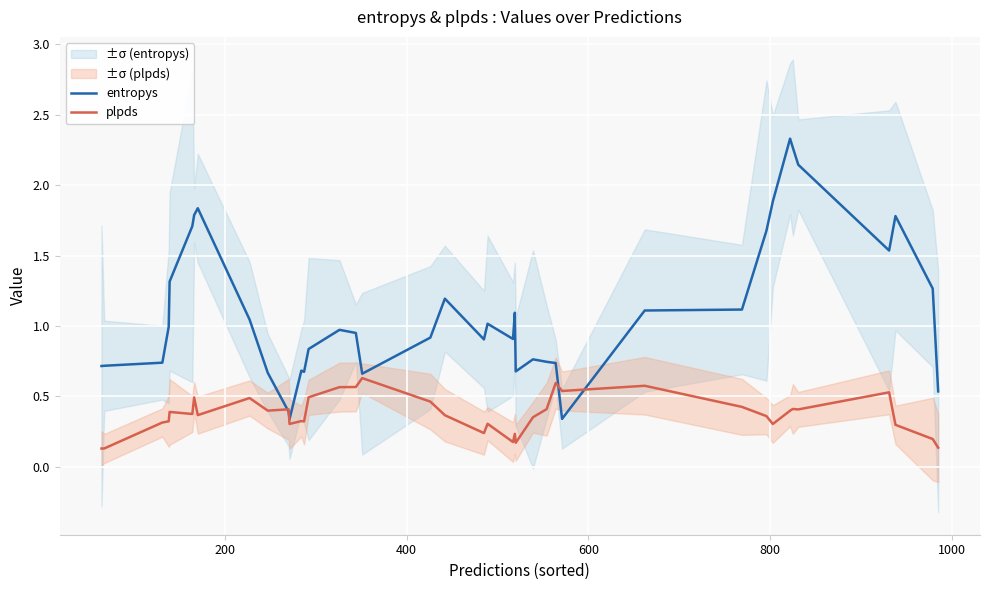

The value of entropys at 21 is 1.6. True or false?

False